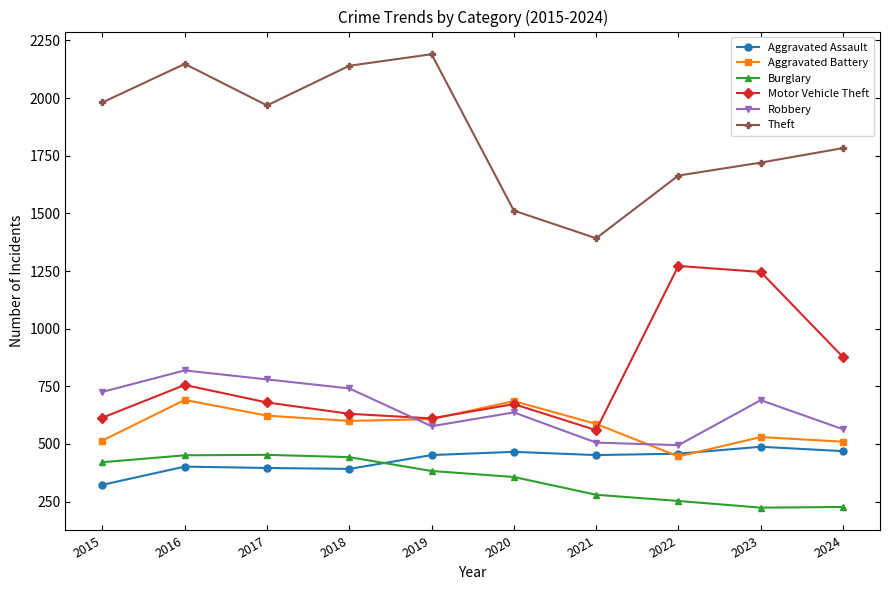

What is the difference between the second highest and second lowest values in the Robbery series?

274